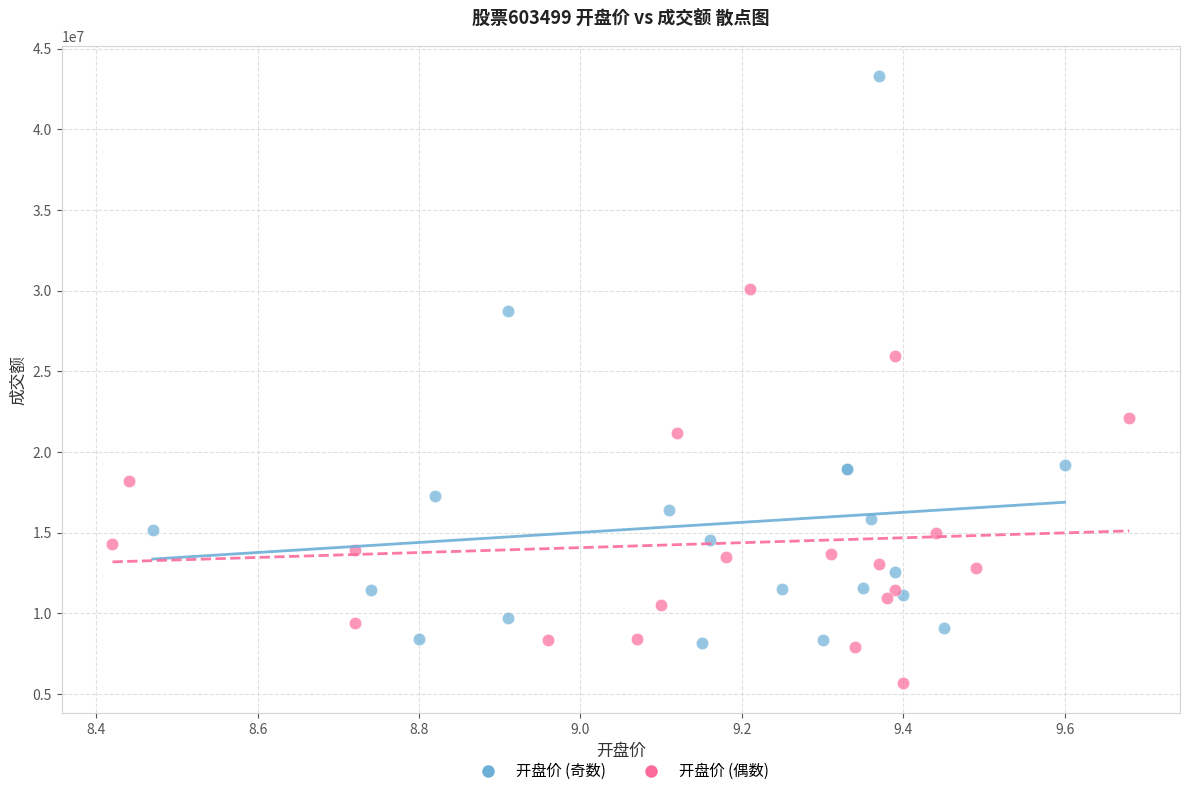

Which series reaches the maximum Y coordinate?

开盘价 (奇数)